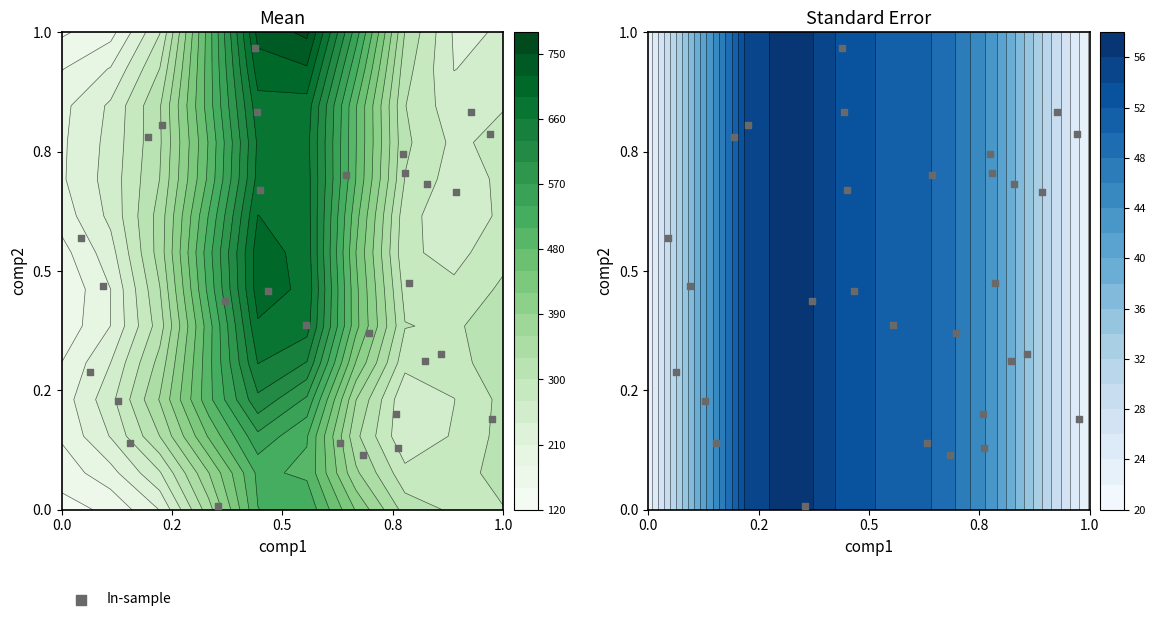

The value at 14 is 5.0. True or false?

False